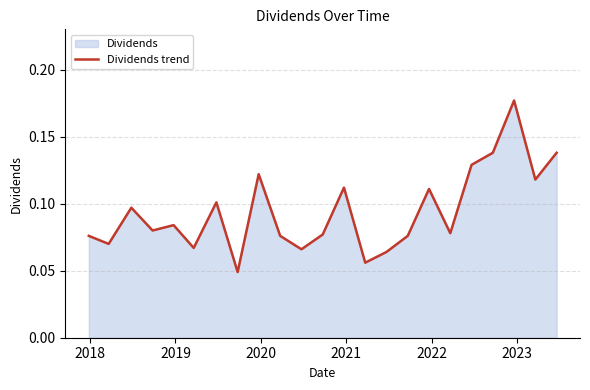

Reading left to right, list all the values displayed in this chart.

0.1	0.1	0.1	0.1	0.1	0.1	0.1	0.0	0.1	0.1	0.1	0.1	0.1	0.1	0.1	0.1	0.1	0.1	0.1	0.1	0.2	0.1	0.1